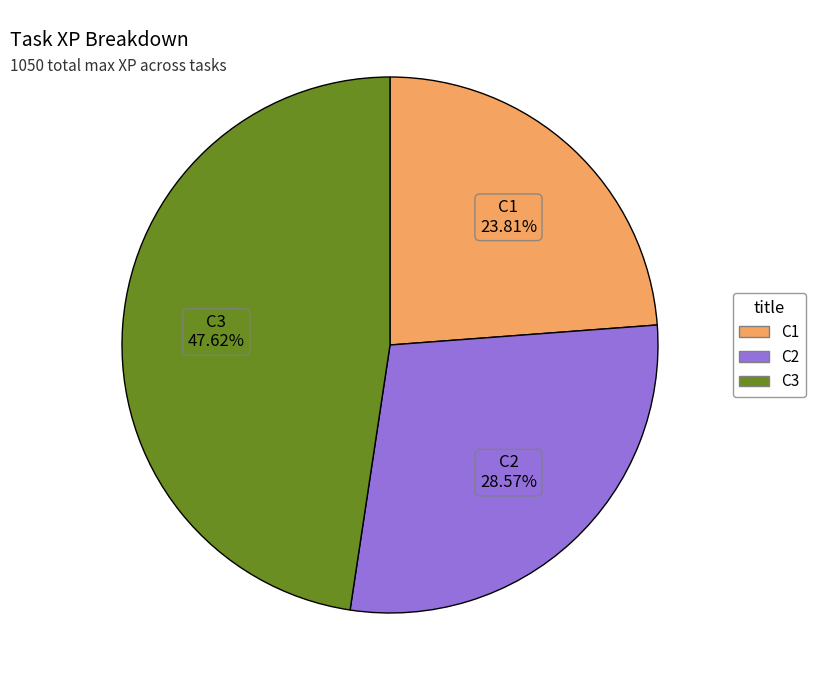

What percentage is NOT represented by C1?

76.2%